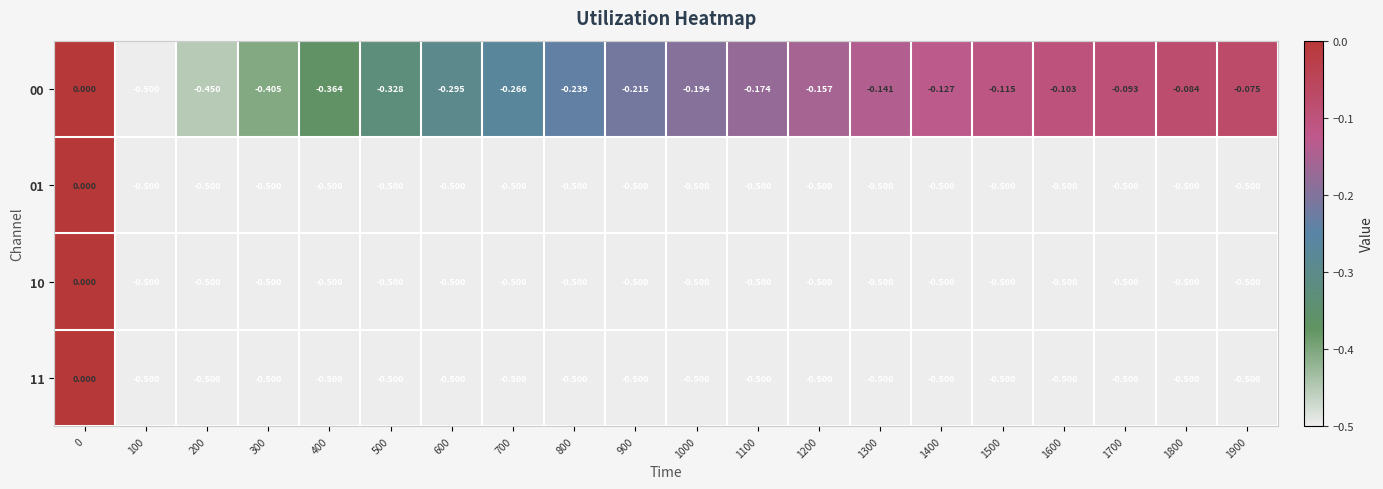

Is the value of 00 at 1000 greater than the value of 10 at 800?

Yes